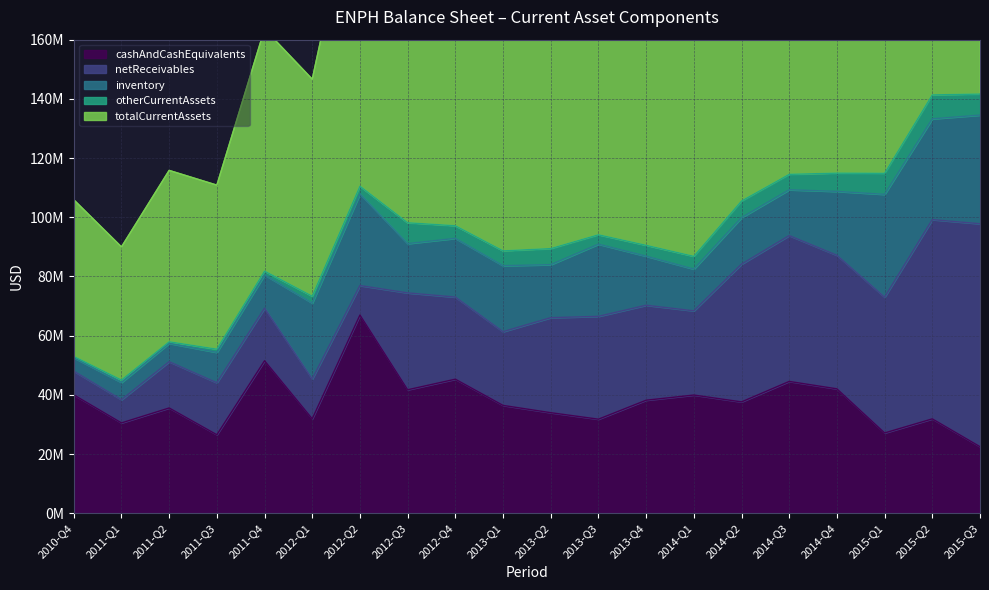

Does the chart have visible grid lines?

Yes